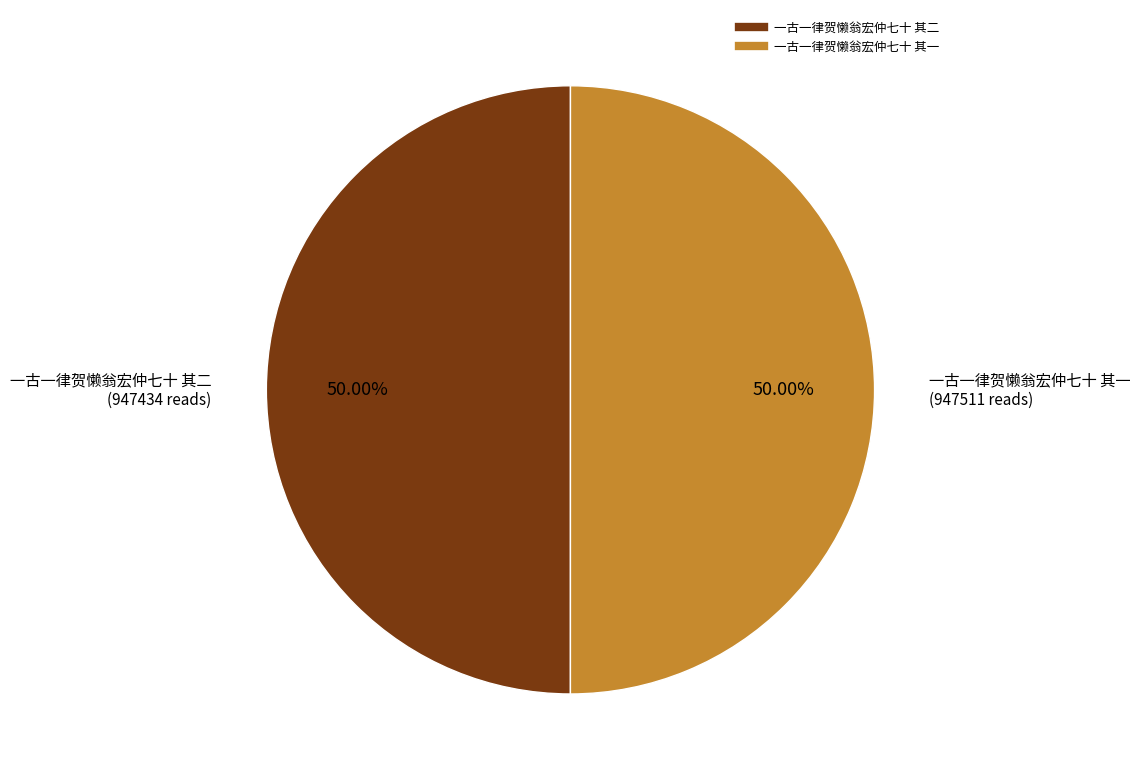

Do 一古一律贺懒翁宏仲七十 其二 and 一古一律贺懒翁宏仲七十 其一 together represent more than half of the pie?

Yes